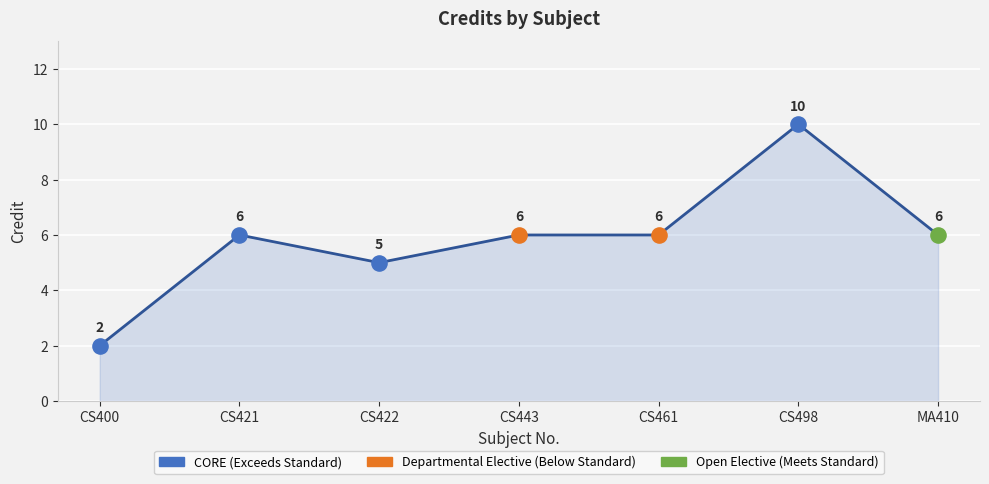

Approximately how many times larger is the value at CS400 compared to CS443?

0.3